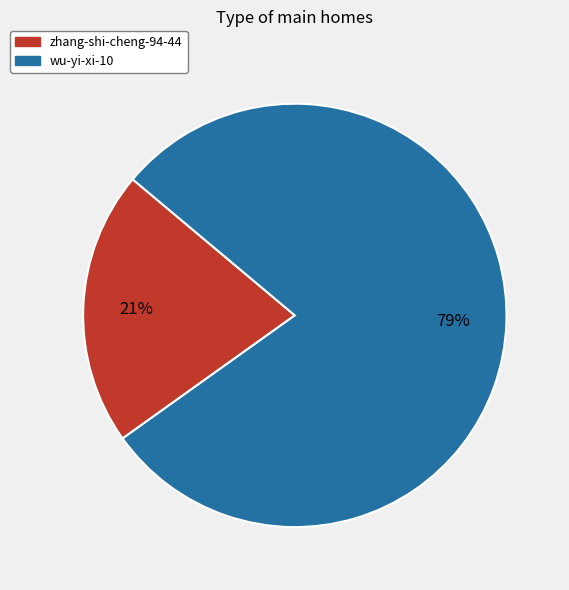

To the nearest percent, what is the difference between the largest and smallest slice percentages?

58%